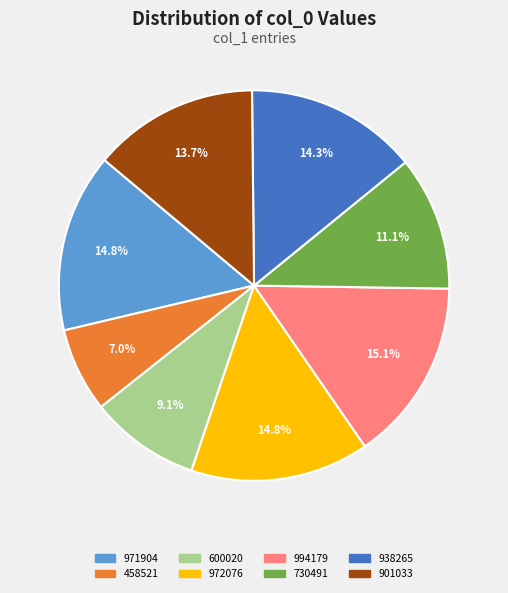

What is the ratio of the value at 901033 to the value at 730491?

1.2